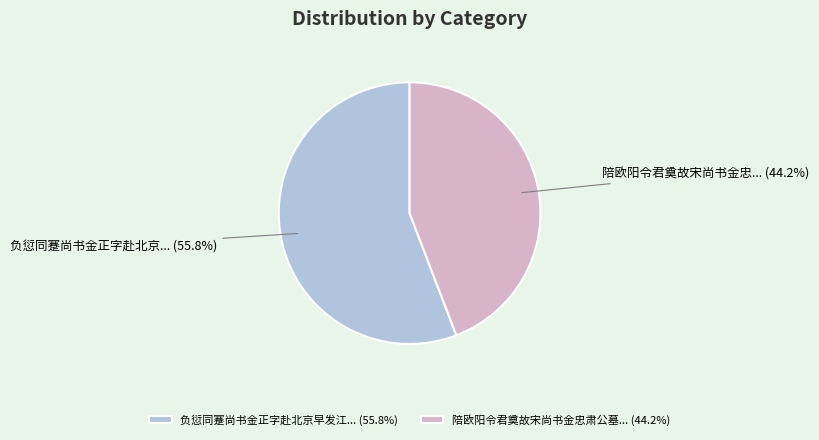

Which category has the biggest portion of the pie?

负愆同蹇尚书金正字赴北京早发江... (55.8%)